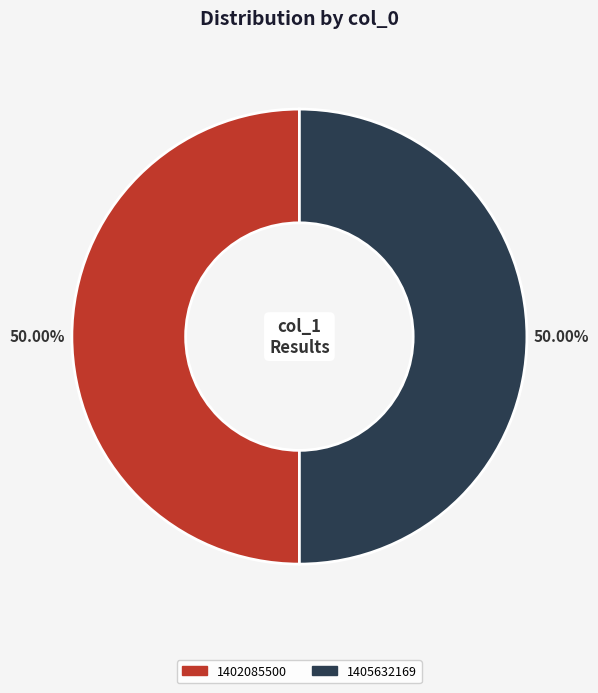

What is the ratio of the value at 1402085500 to the value at 1405632169?

1.0